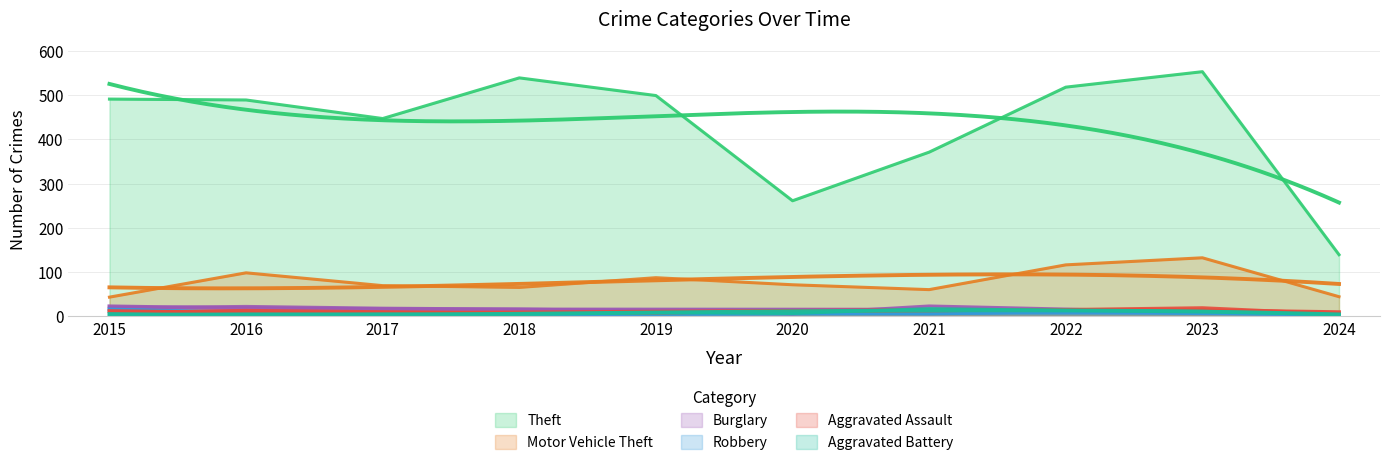

What is the spread (max minus min) of values at 2023?

546